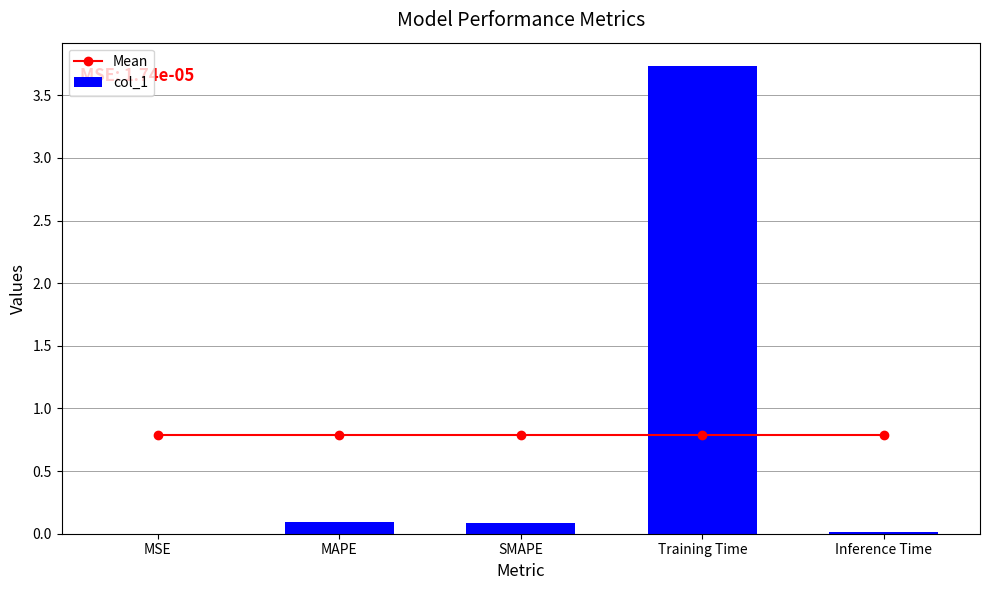

The Mean series shows 0.8 at Training Time. True or false?

True